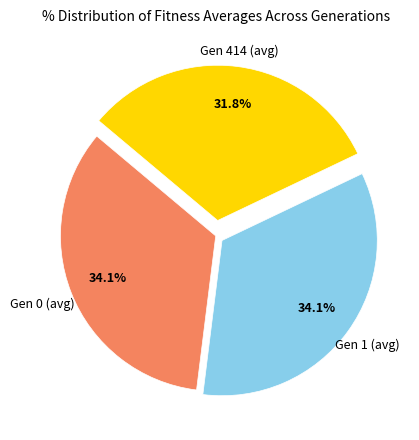

Is there any slice that represents more than half of the pie?

No